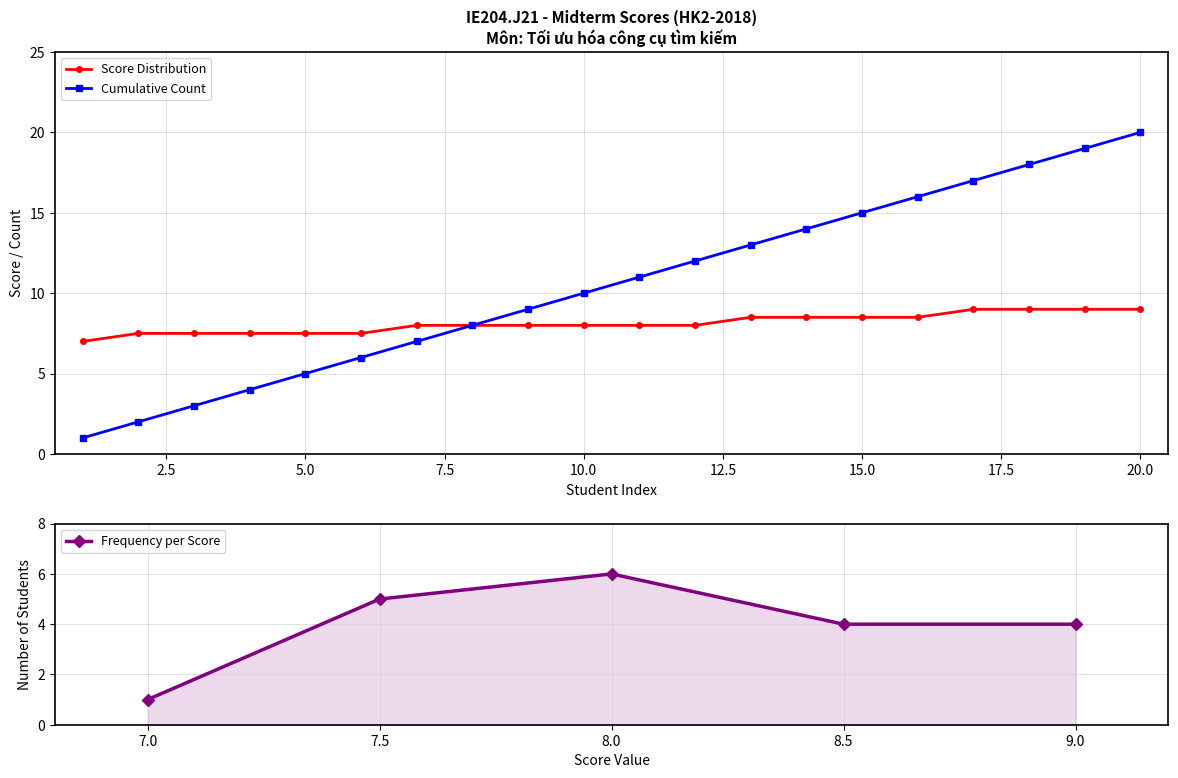

What is the difference between the Cumulative Count values at 7 and 3?

4.0